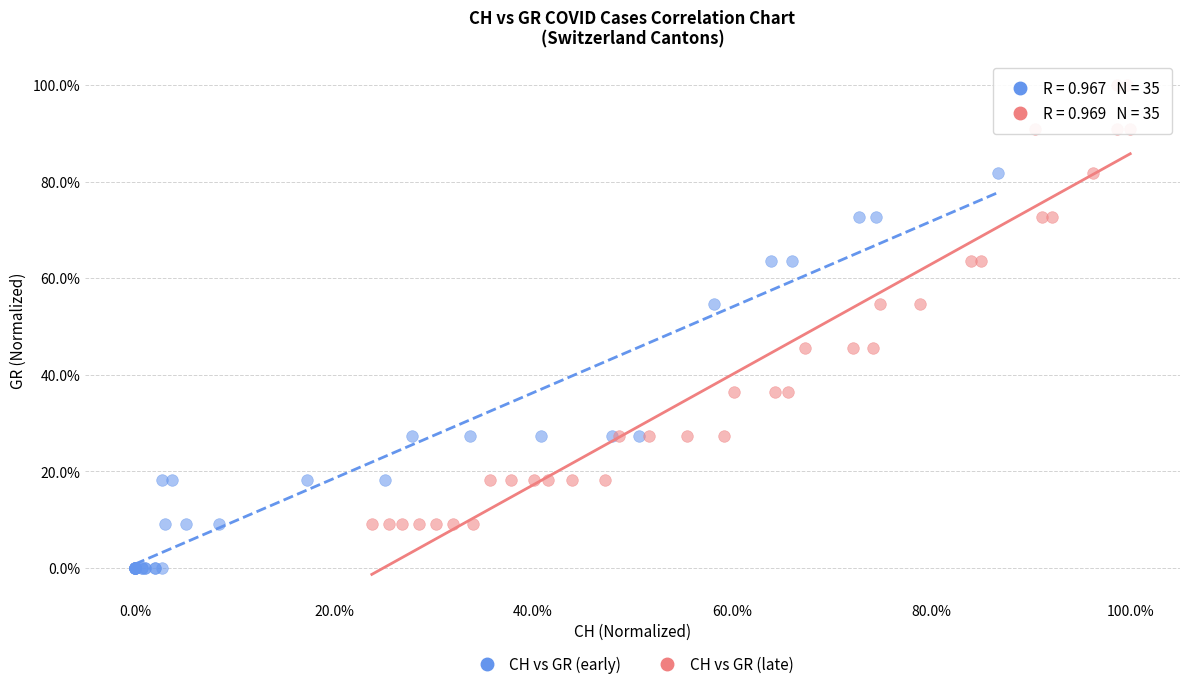

What are all the series names shown in the legend?

CH vs GR (early), CH vs GR (late)